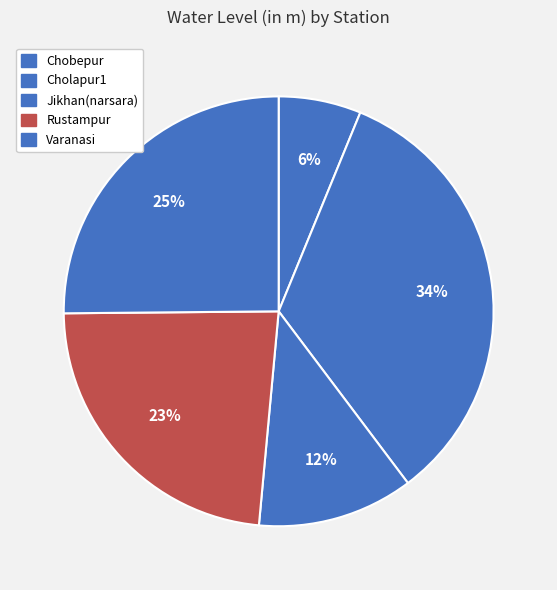

Count the number of slices in the pie.

5